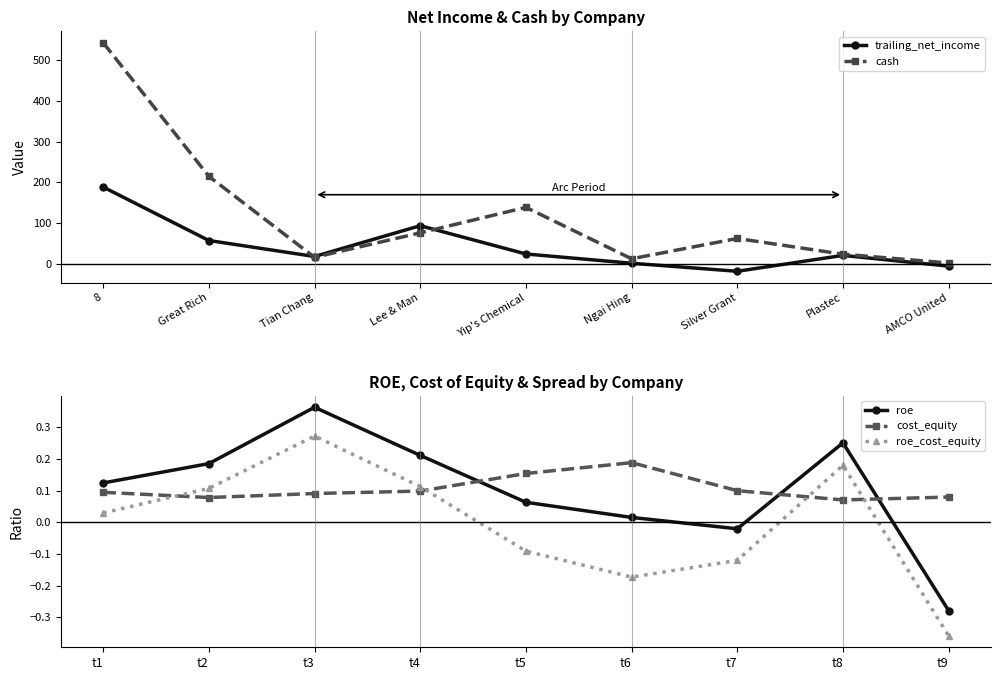

At which label does roe_cost_equity reach its peak?

t3